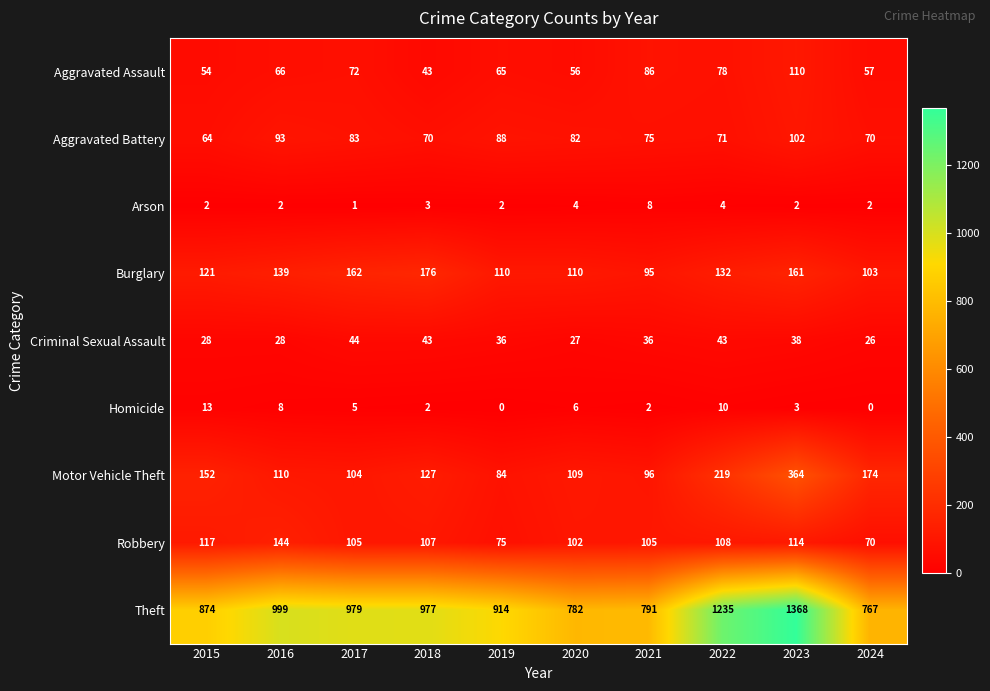

How many data points in Arson are less than 2?

1